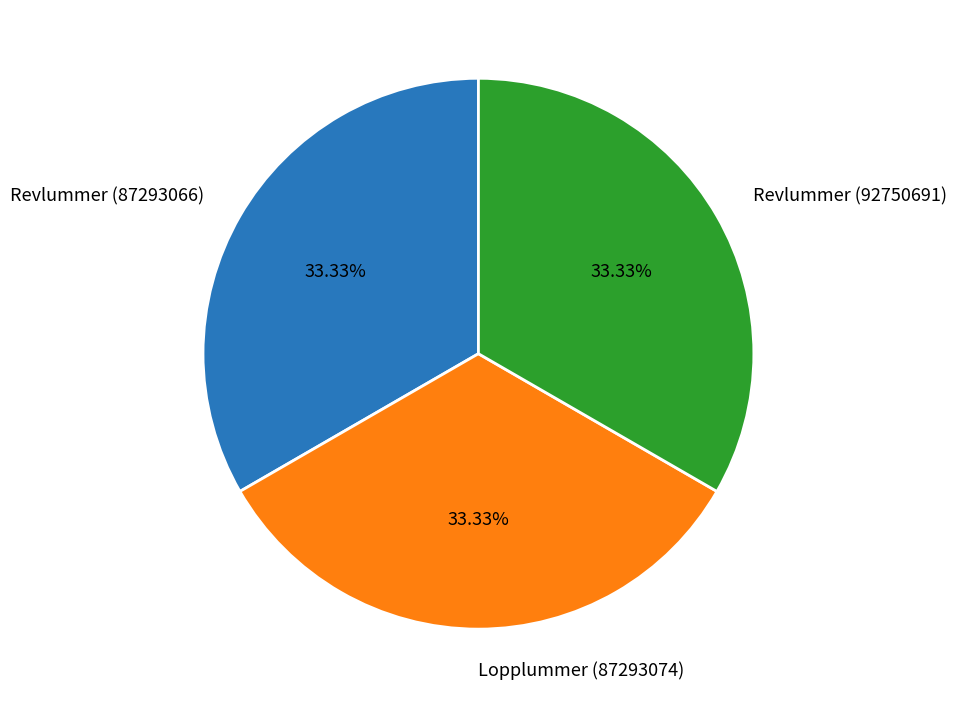

How many segments does this pie chart have?

3